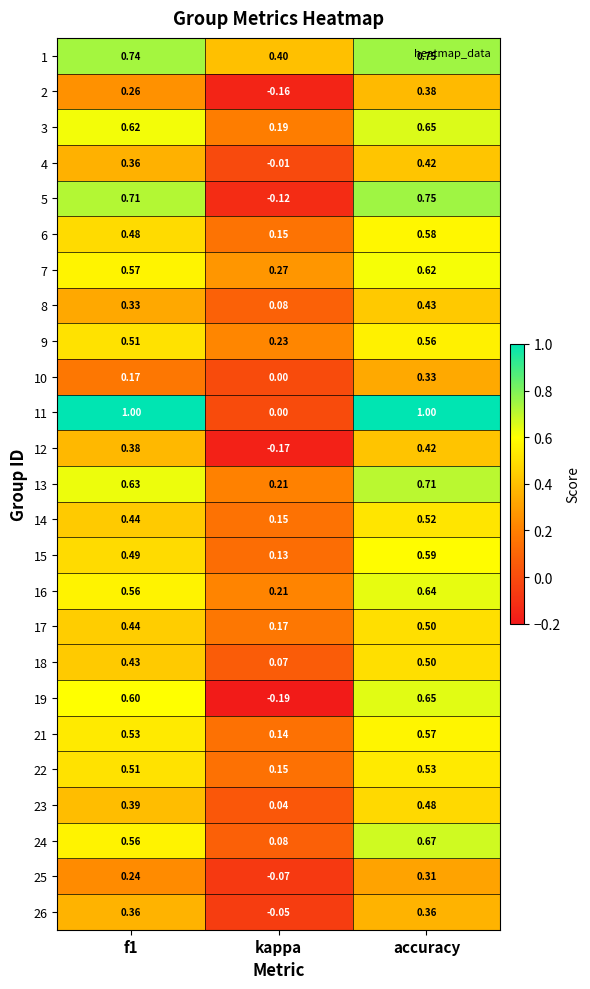

At which category is the sum across all series the highest?

accuracy